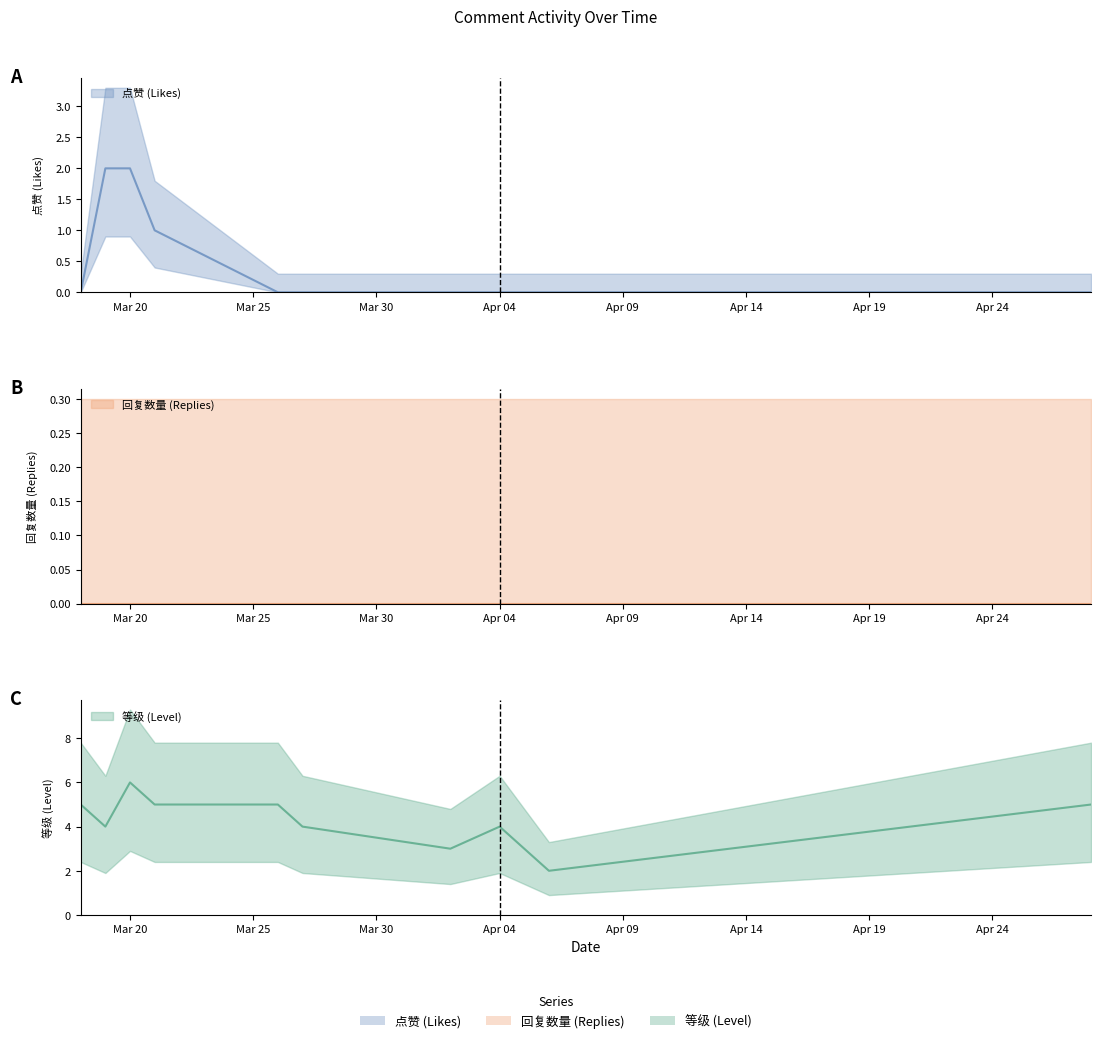

The 等级 (Level) series shows 6 at Mar 20. True or false?

True